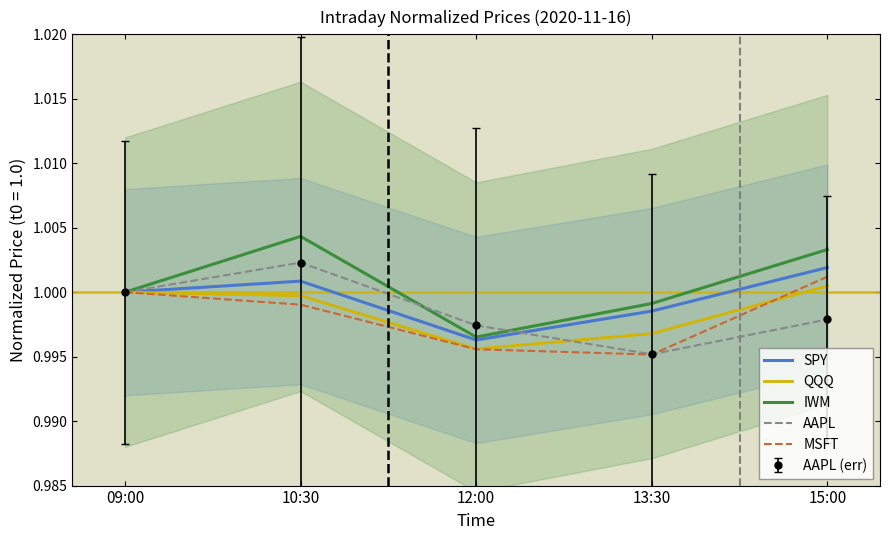

List the series in order of their peak value, highest first.

IWM, AAPL, SPY, MSFT, QQQ